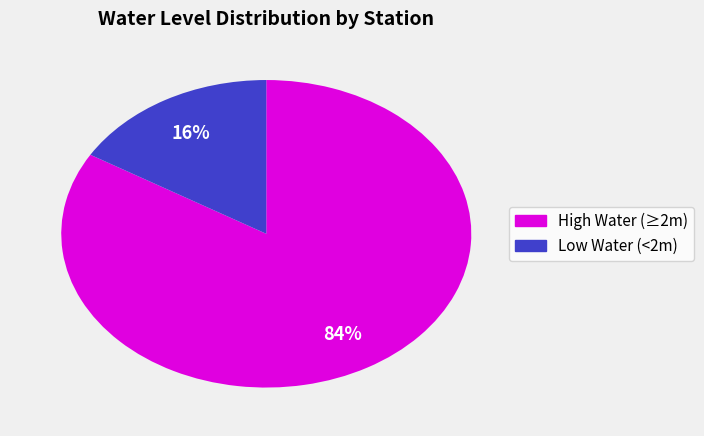

Is there any slice that represents more than half of the pie?

Yes